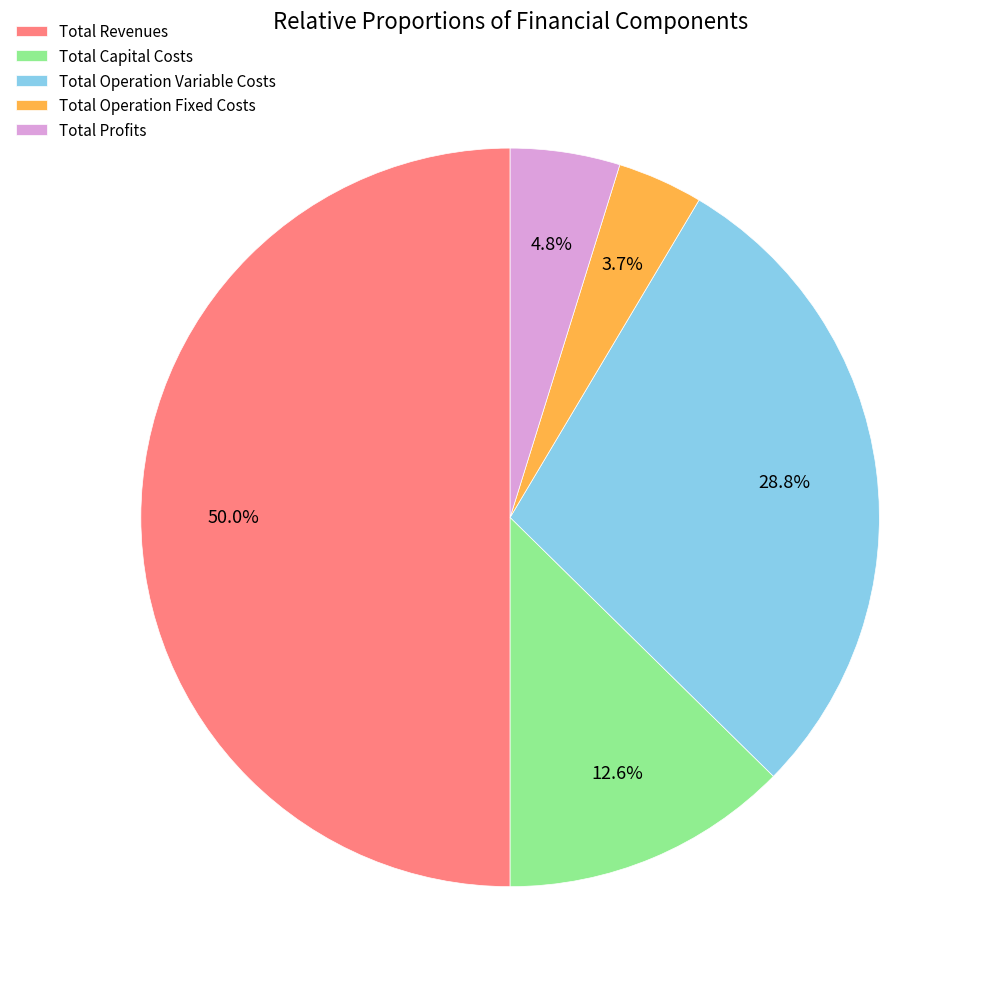

To the nearest percent, what portion does Total Operation Fixed Costs represent?

4%